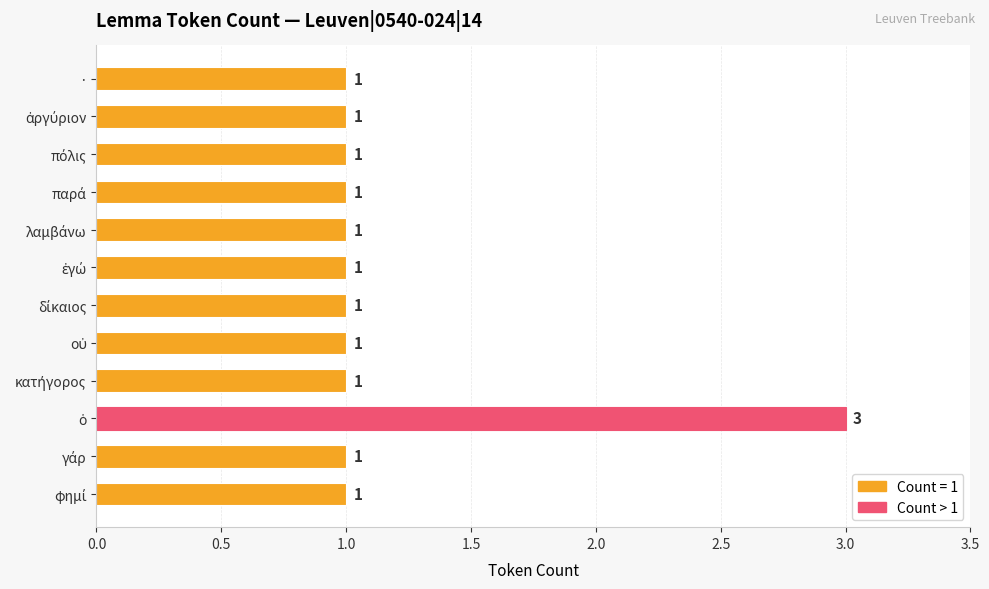

What is the sum of all values?

14